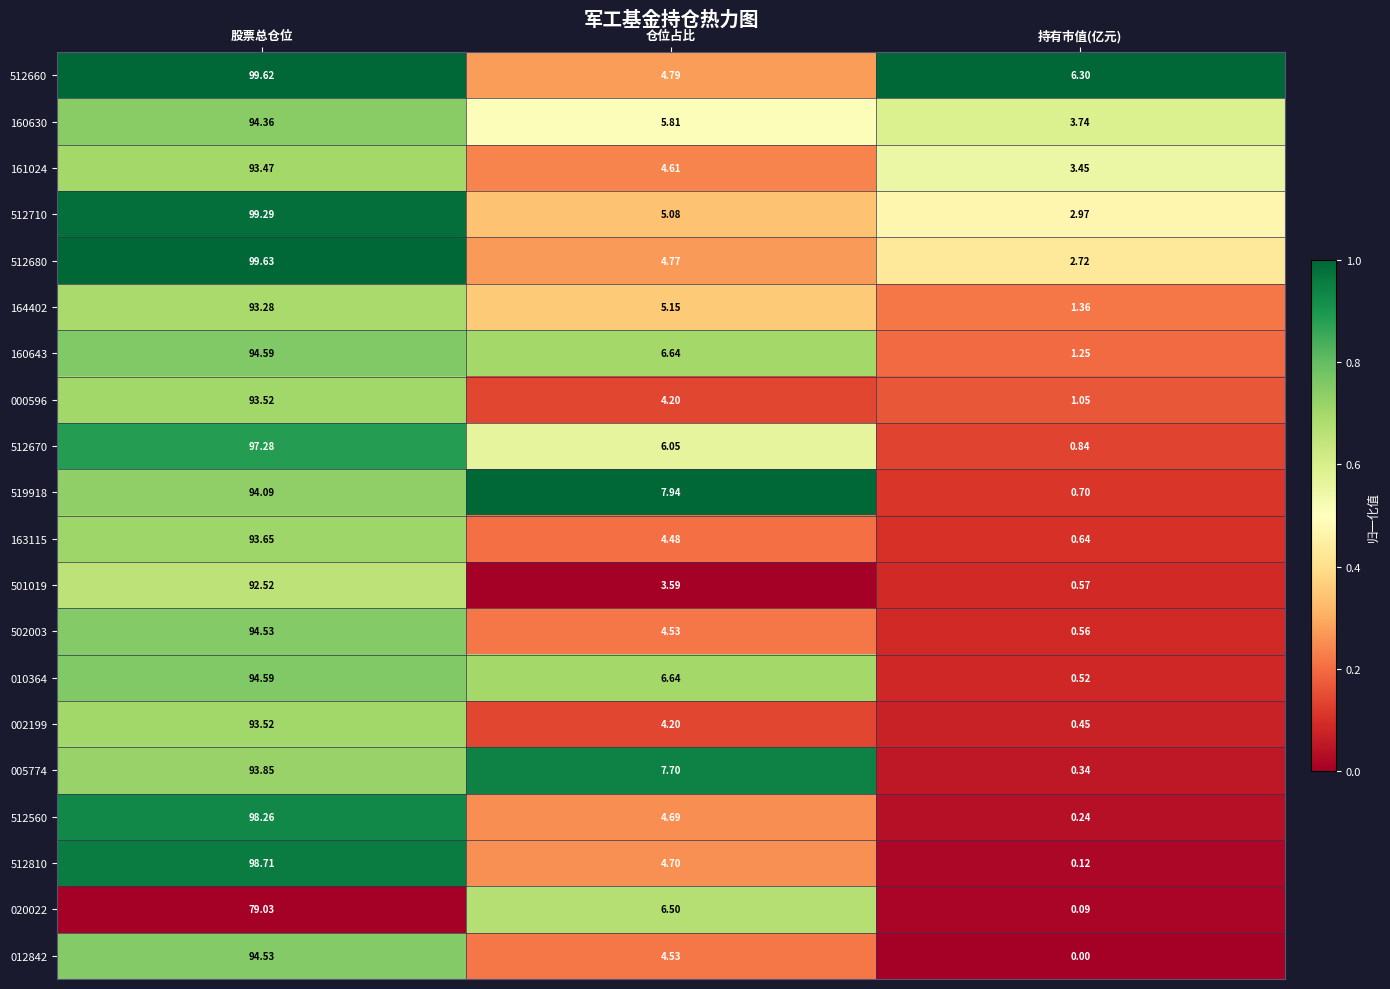

Where is 000596 nearest to the value 47?

仓位占比